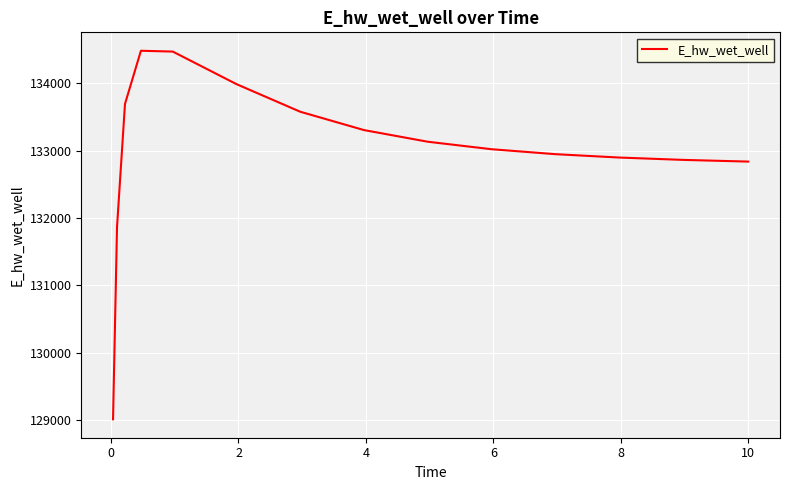

What is the smallest value displayed?

129015.5